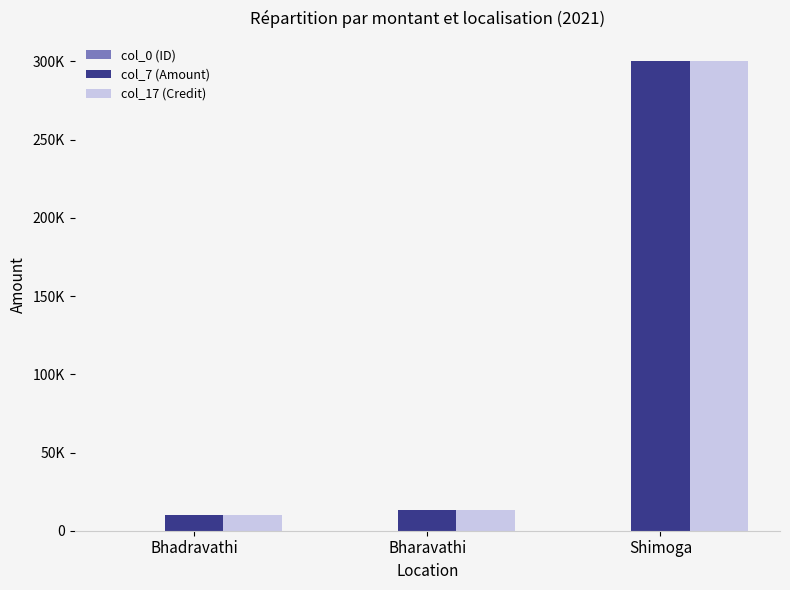

What is the smallest value displayed?

6.0